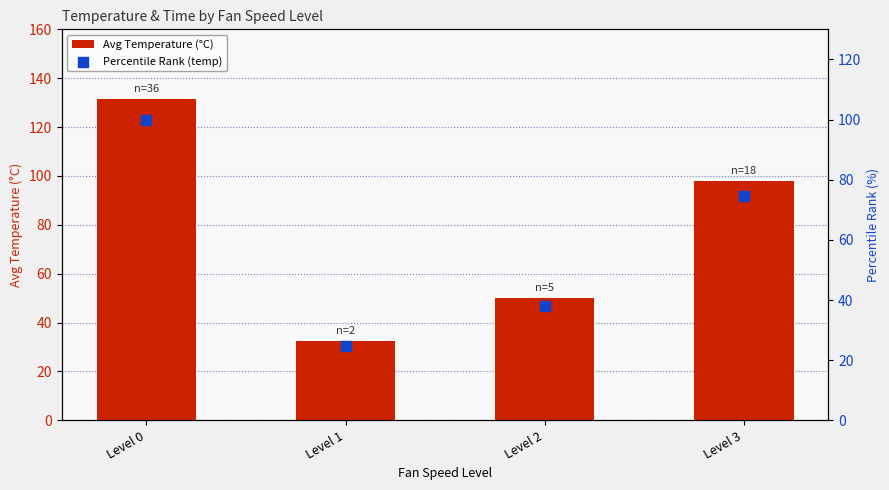

What is the total value across all series at Level 0?

231.4